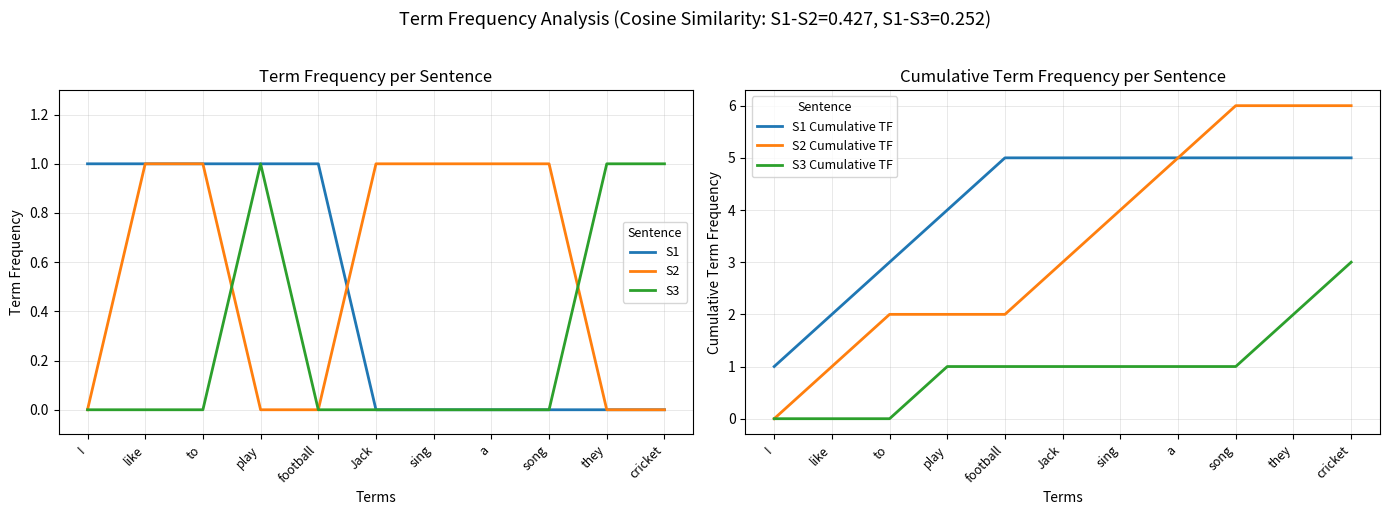

What is the sum of all S1 values?

5